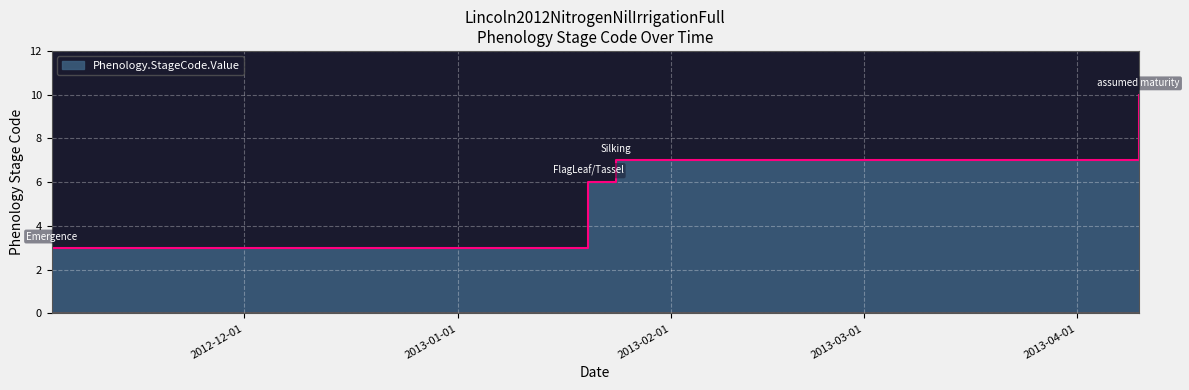

What is the value of the 1st point from the left?

3